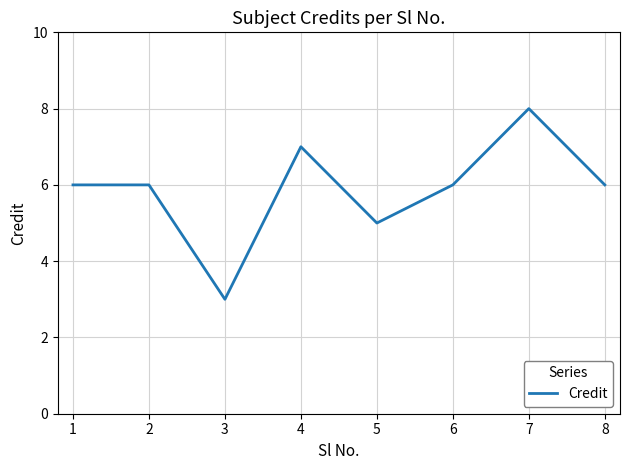

What is the change in value from 3 to 7?

+5